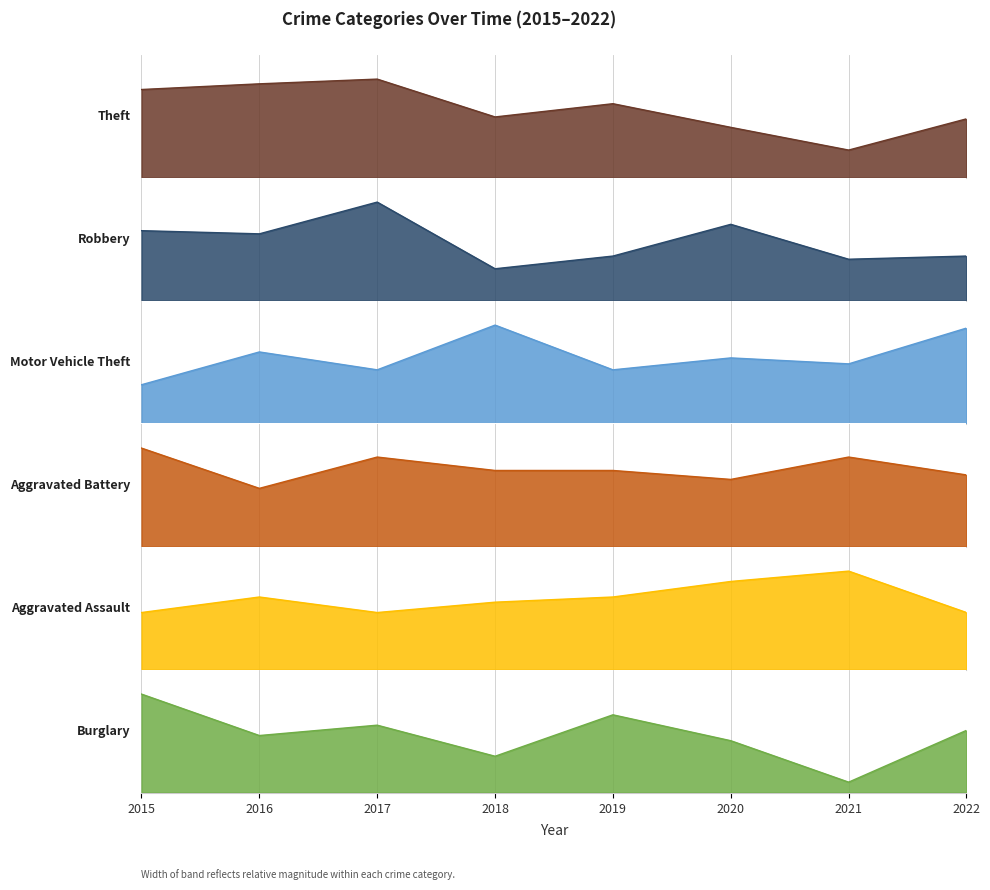

Is it true that Theft equals 0.2 at 2020?

False